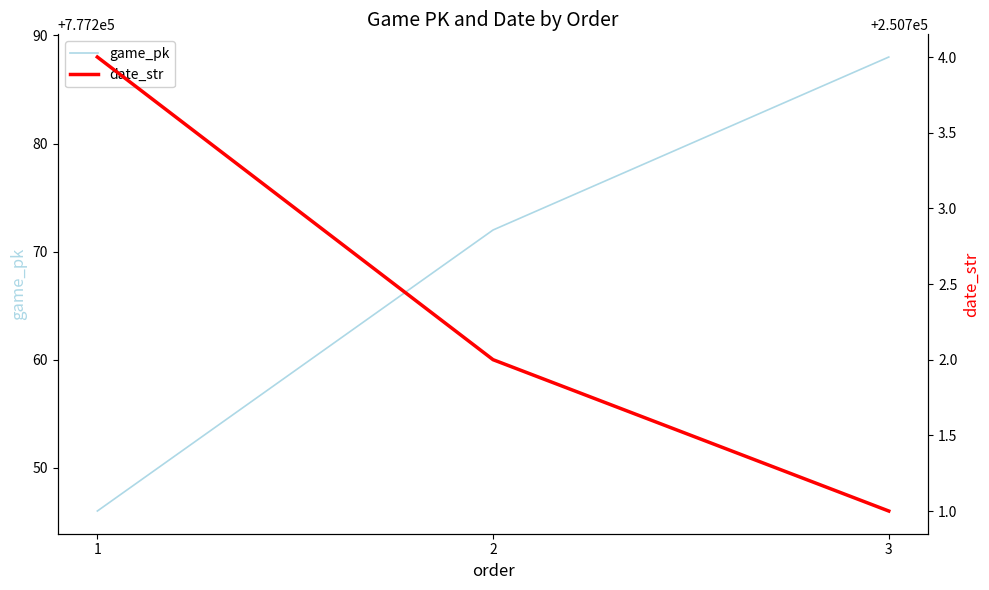

Reading left to right, what are all the values shown in this chart?

game_pk: 777246	777272	777288
date_str: 250704	250702	250701